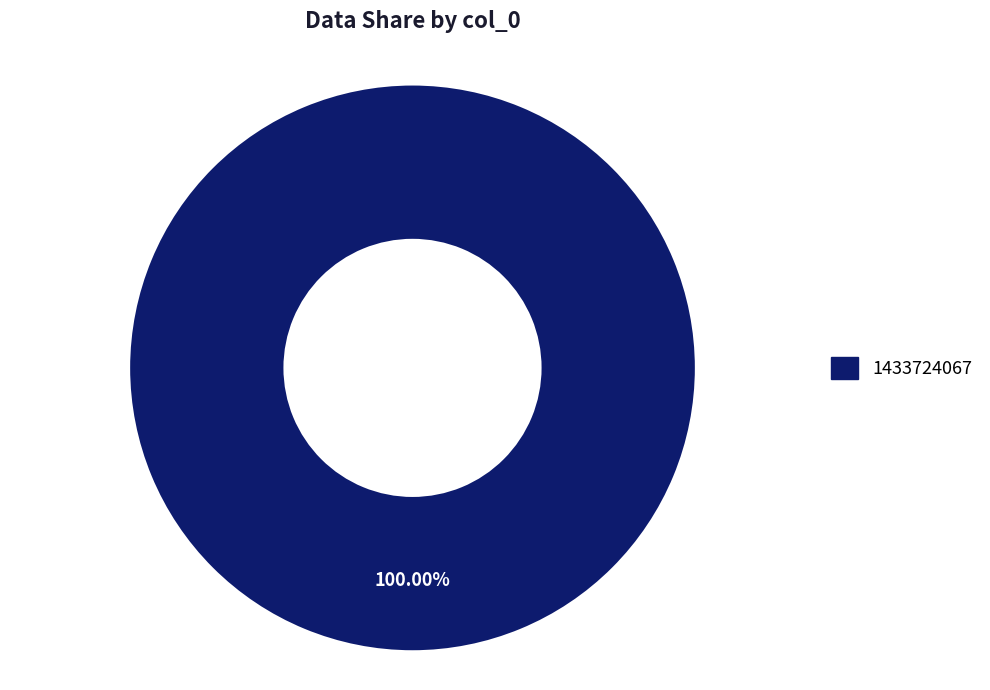

Is there any slice that represents more than half of the pie?

Yes